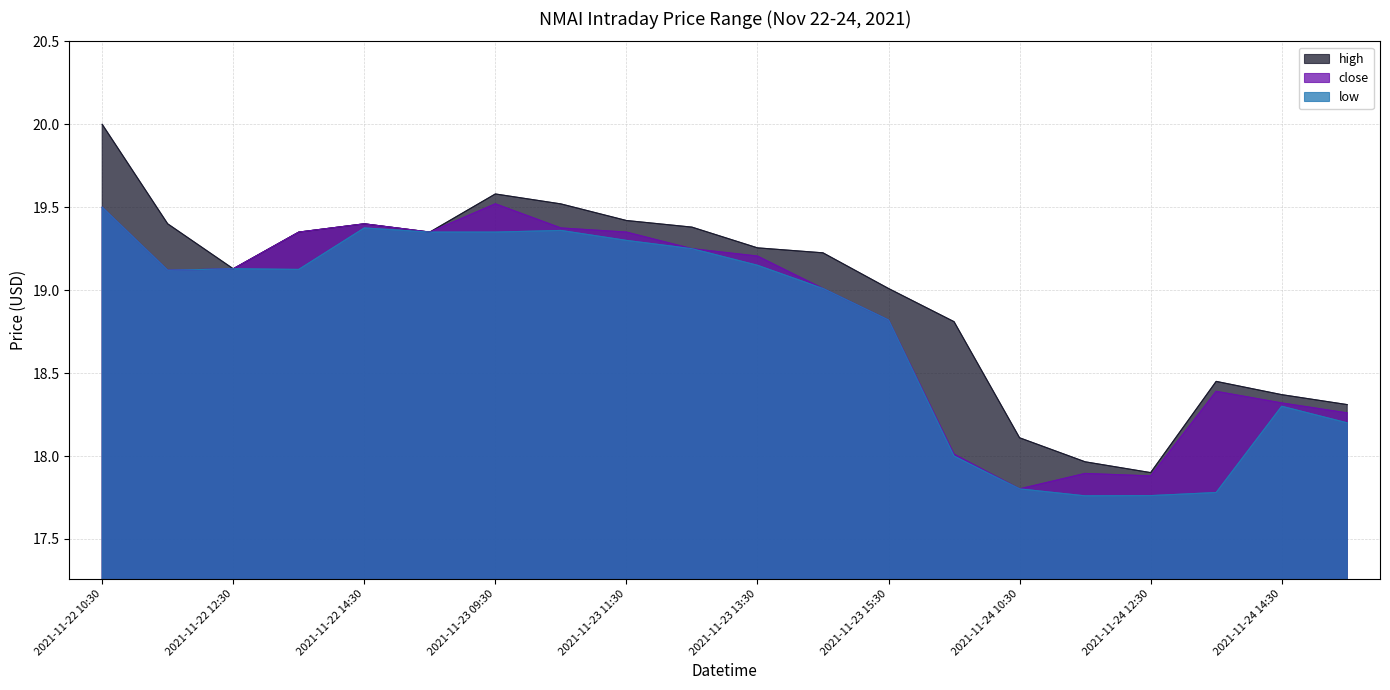

Reading right to left, extract all data points from this chart.

high: 18.3	18.4	18.5	17.9	18.0	18.1	18.8	19.0	19.2	19.3	19.4	19.4	19.5	19.6	19.4	19.4	19.4	19.1	19.4	20.0
close: 18.3	18.3	18.4	17.9	17.9	17.8	18.0	18.8	19.0	19.2	19.2	19.4	19.4	19.5	19.4	19.4	19.4	19.1	19.1	19.5
low: 18.2	18.3	17.8	17.8	17.8	17.8	18.0	18.8	19.0	19.1	19.2	19.3	19.4	19.4	19.4	19.4	19.1	19.1	19.1	19.5